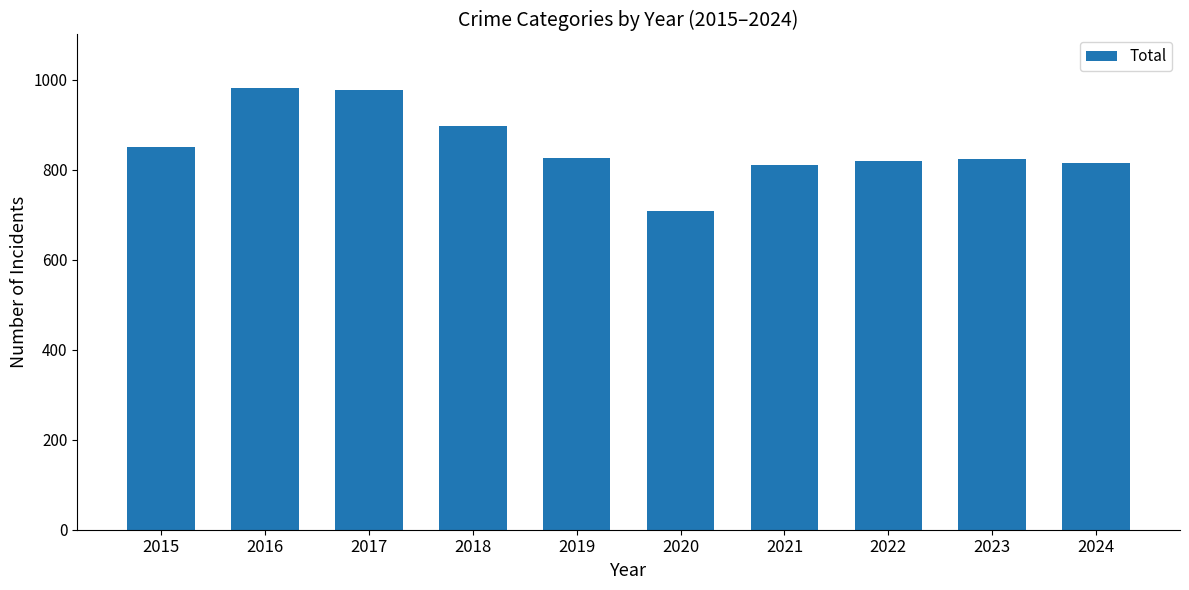

What is the average value?

851